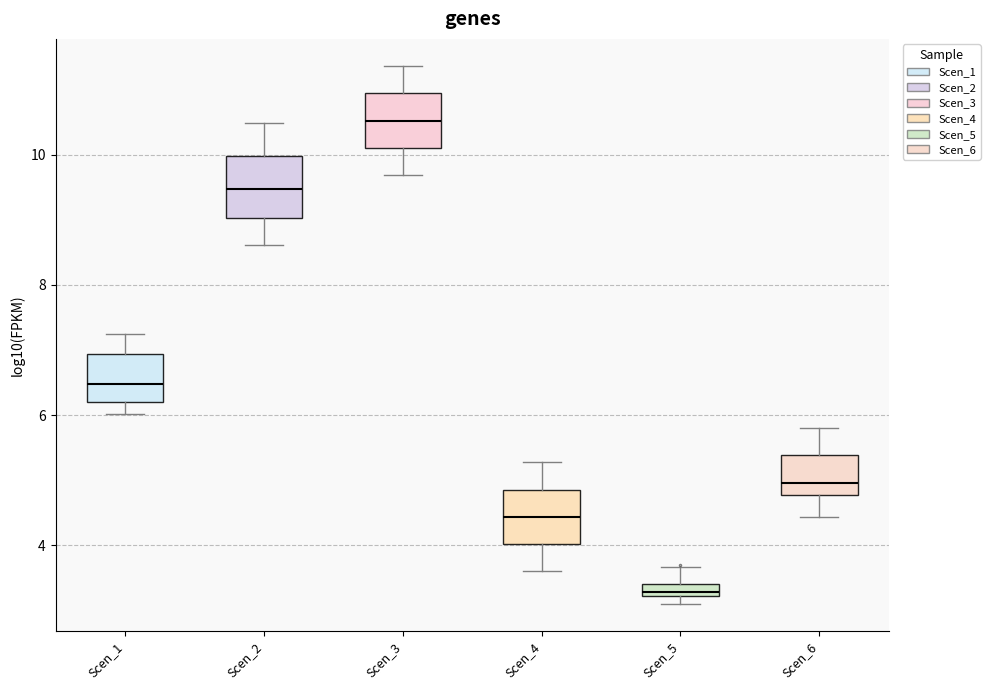

Which box's median line is the lowest?

Scen_5